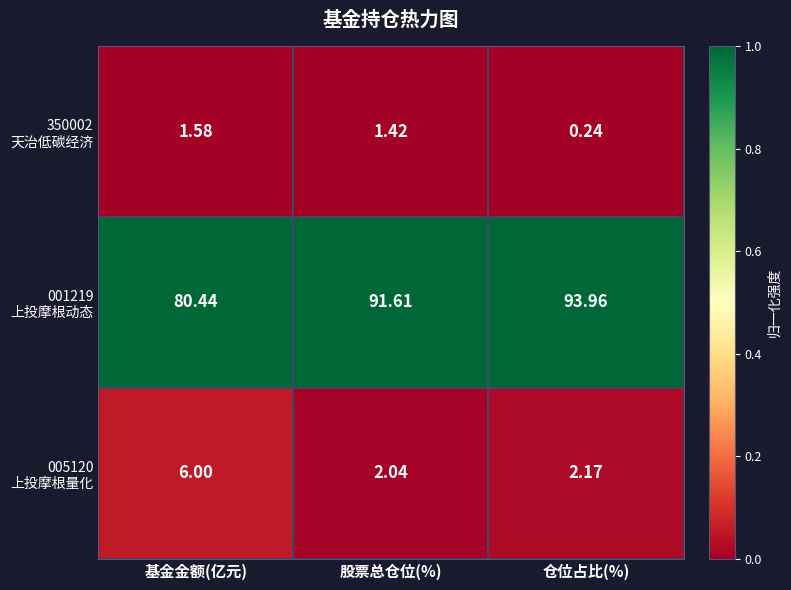

At how many categories does at least one series exceed 0?

3